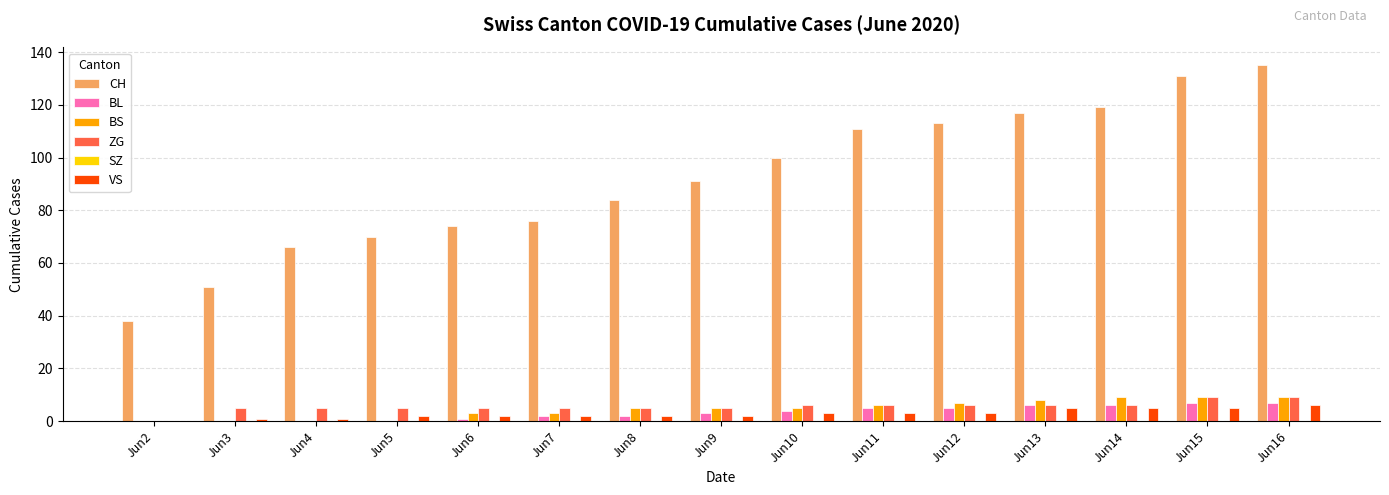

How many ZG values are between 5 and 6?

12